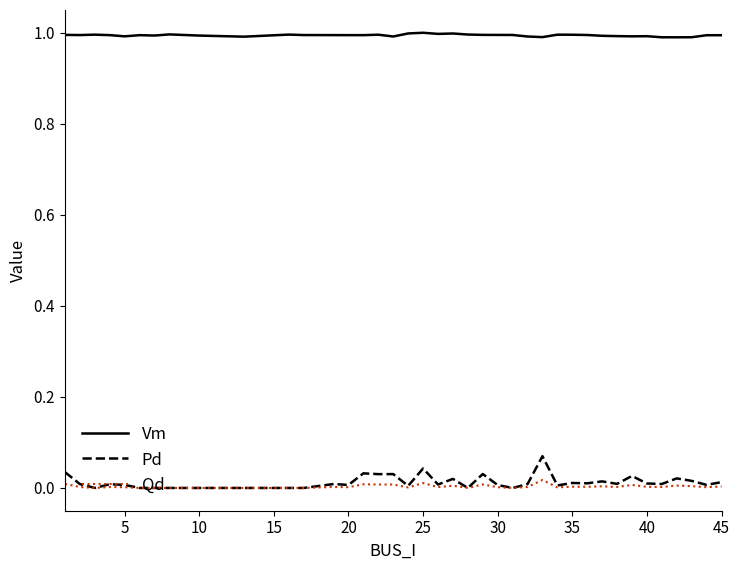

In Vm, how many points are higher than both neighbors (excluding endpoints)?

9